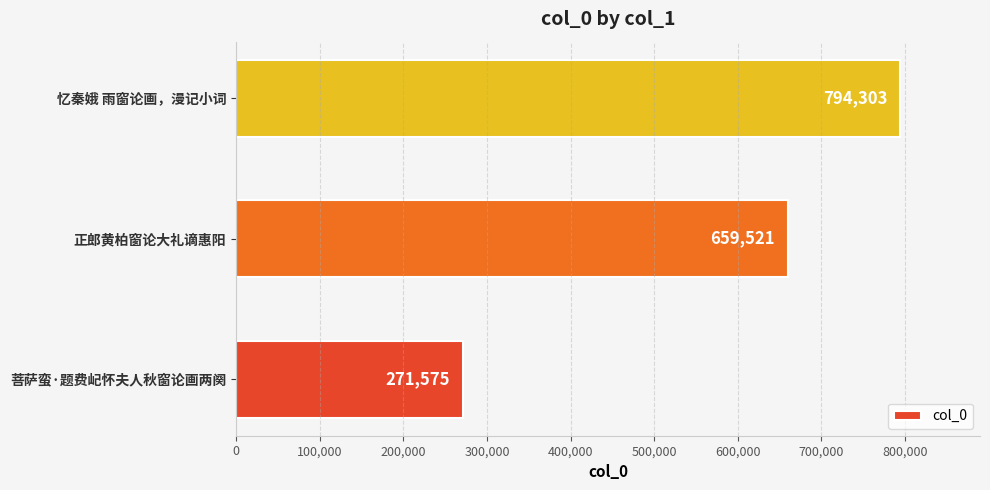

List the labels in order of value, largest first.

忆秦娥 雨窗论画，漫记小词, 正郎黄柏窗论大礼谪惠阳, 菩萨蛮·题费屺怀夫人秋窗论画两阕